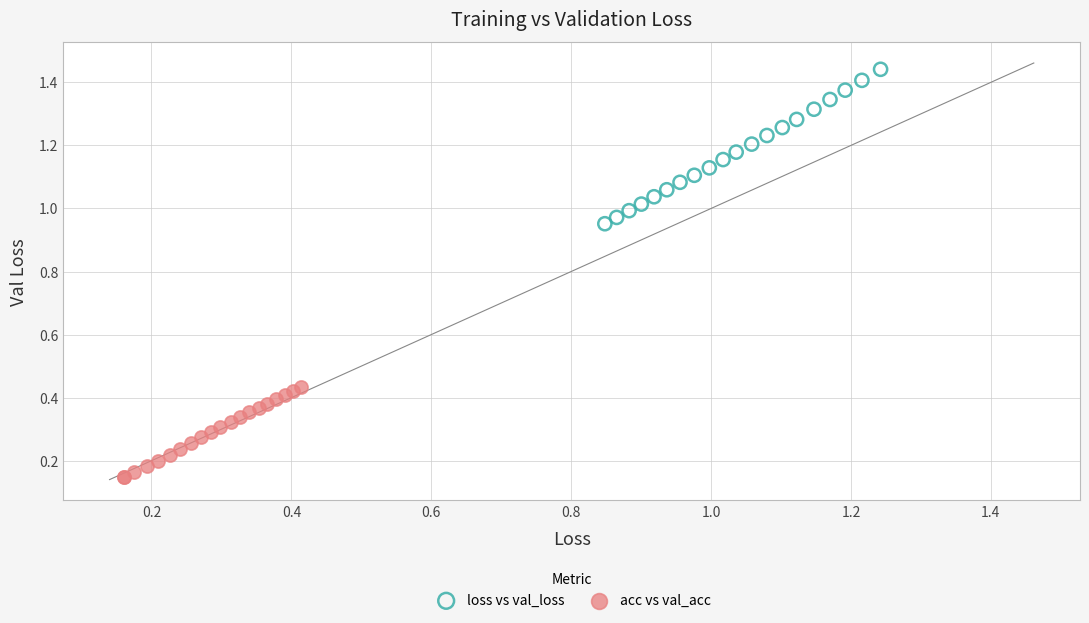

Which series contains the lowest Y value?

acc vs val_acc